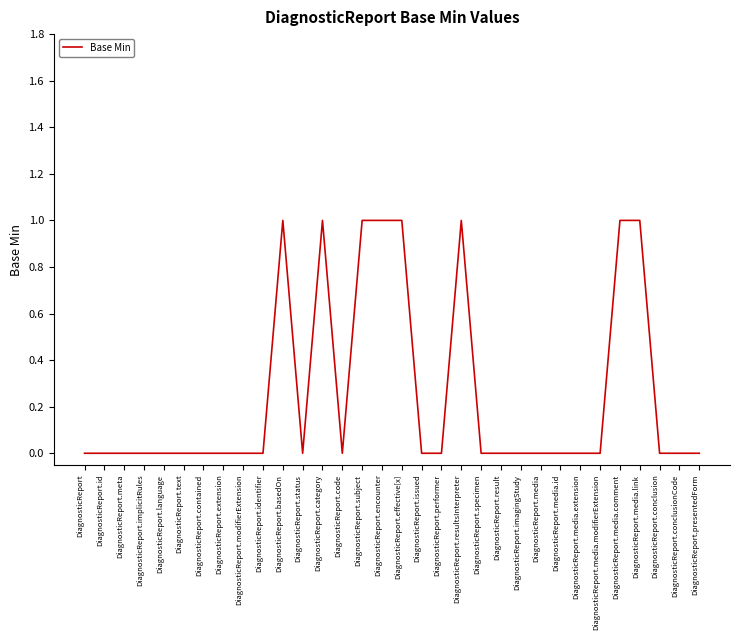

Reading right to left, extract all data points from this chart.

0	0	0	1	1	0	0	0	0	0	0	0	1	0	0	1	1	1	0	1	0	1	0	0	0	0	0	0	0	0	0	0